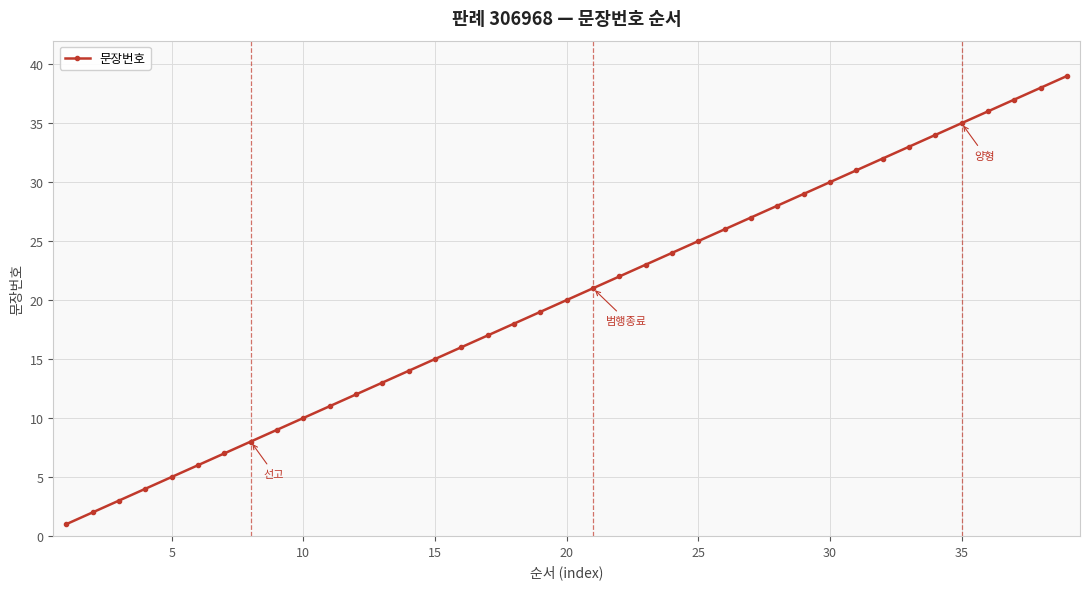

What is the difference between the maximum and minimum values?

38